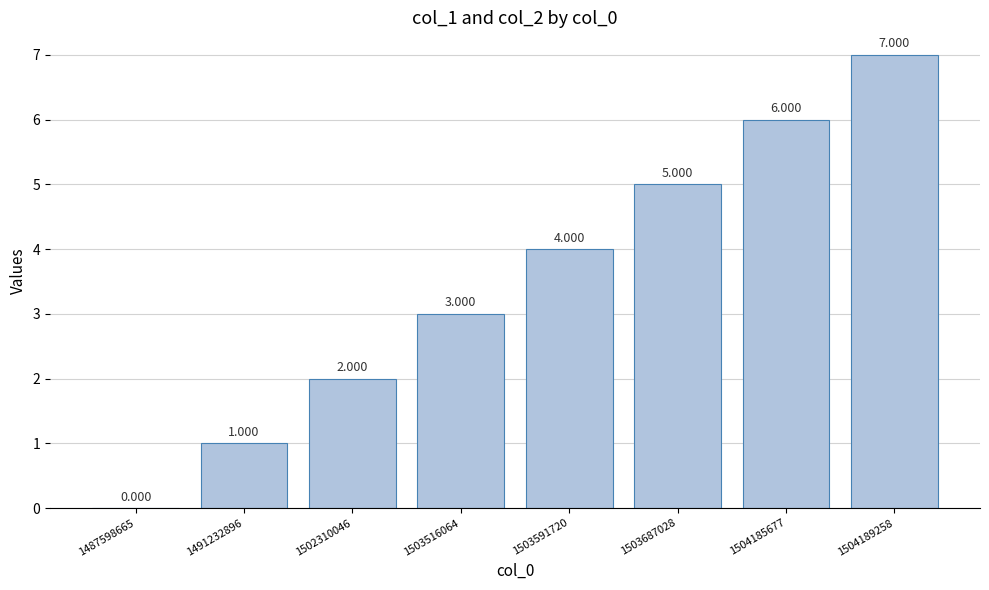

What is the average value?

4